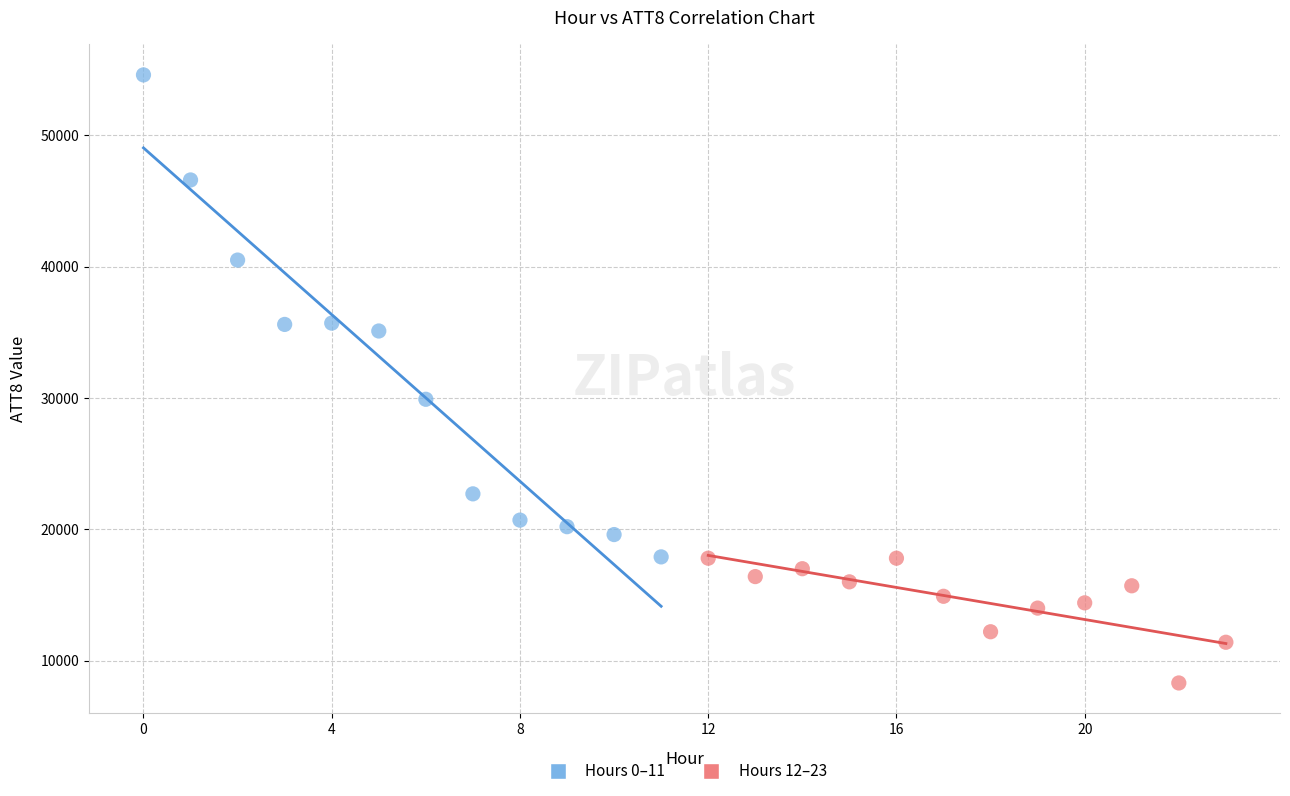

Which series reaches the minimum Y coordinate?

Hours 12–23